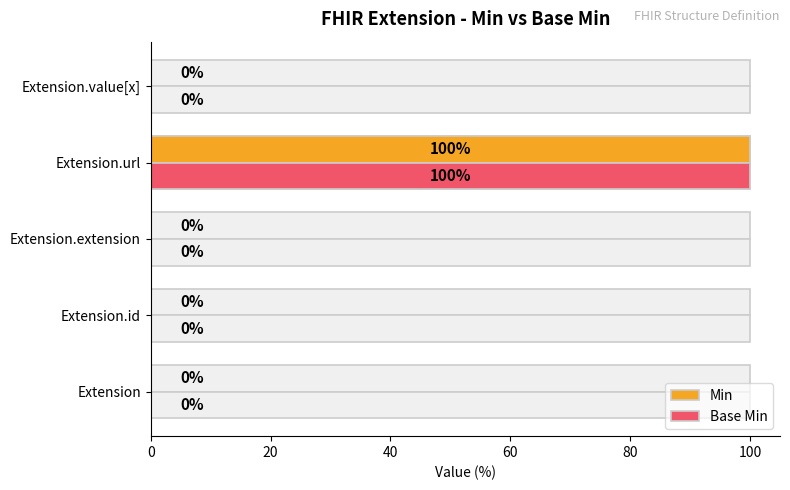

Count the number of categories in the chart.

5